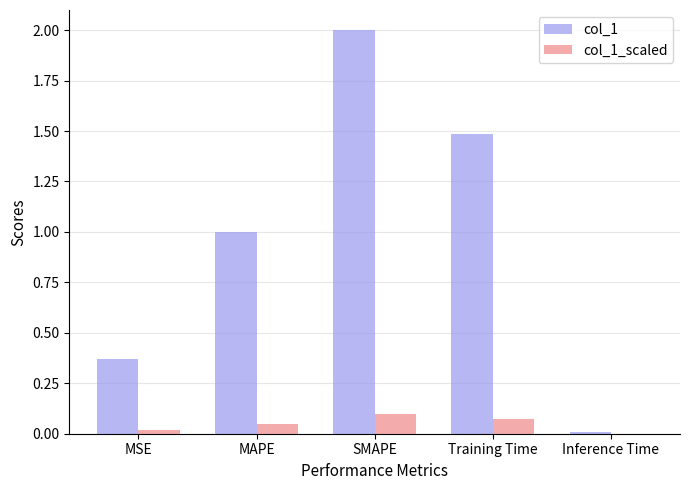

What is the greatest value displayed?

2.0